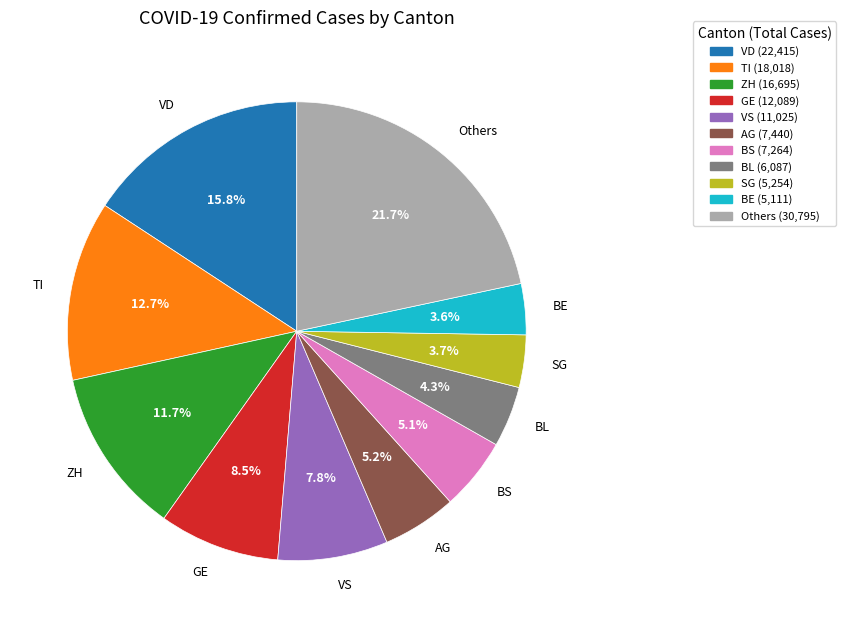

How many slices are in this pie chart?

11